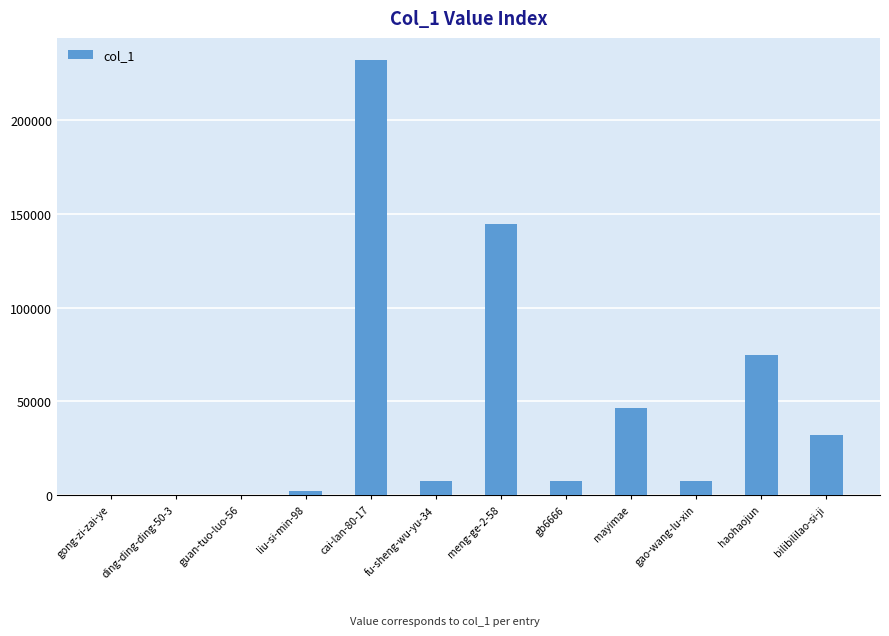

What is the sum of all values?

555671